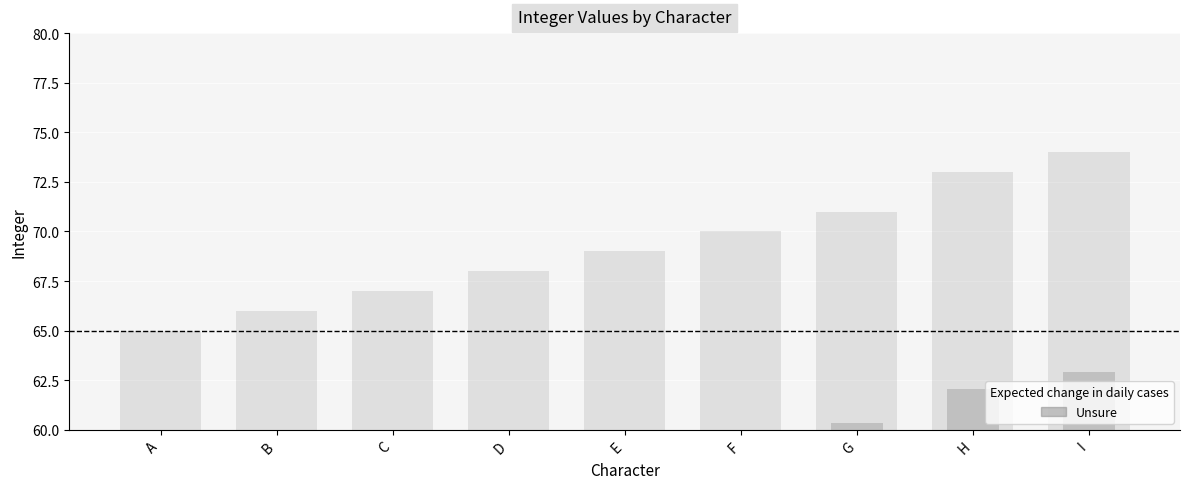

Reading left to right, extract all data points from this chart.

65	66	67	68	69	70	71	73	74